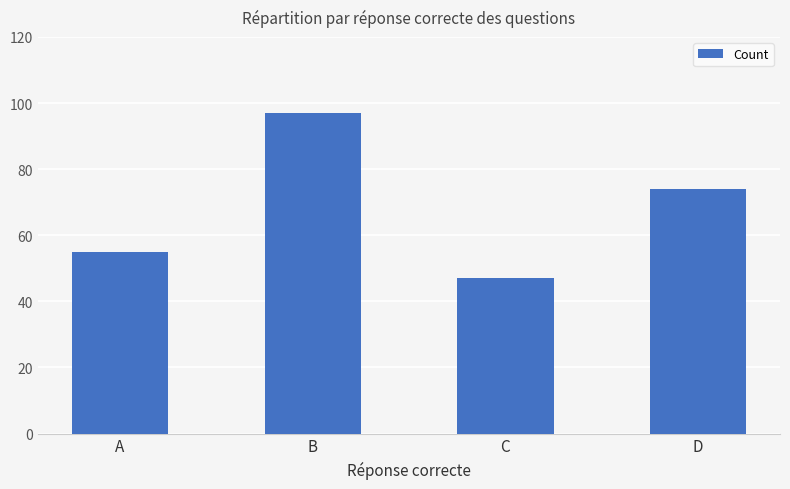

What is the minimum value shown in the chart?

47